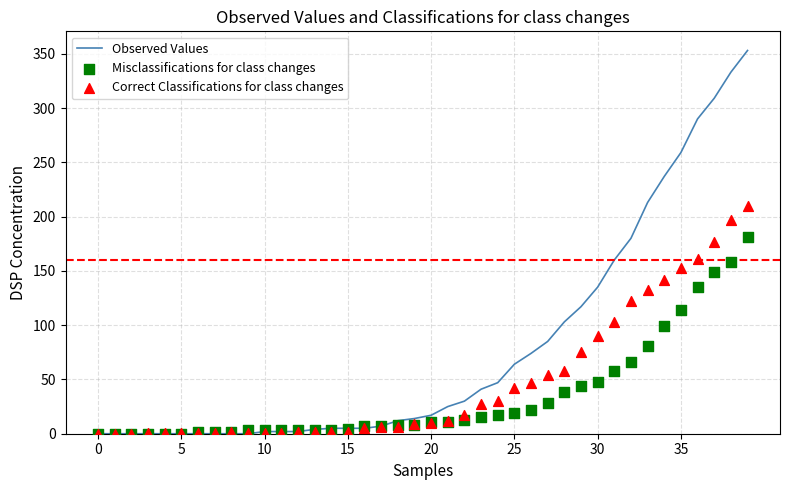

Is the value of Correct Classifications for class changes at 27 greater than the value of Observed Values at 23?

Yes